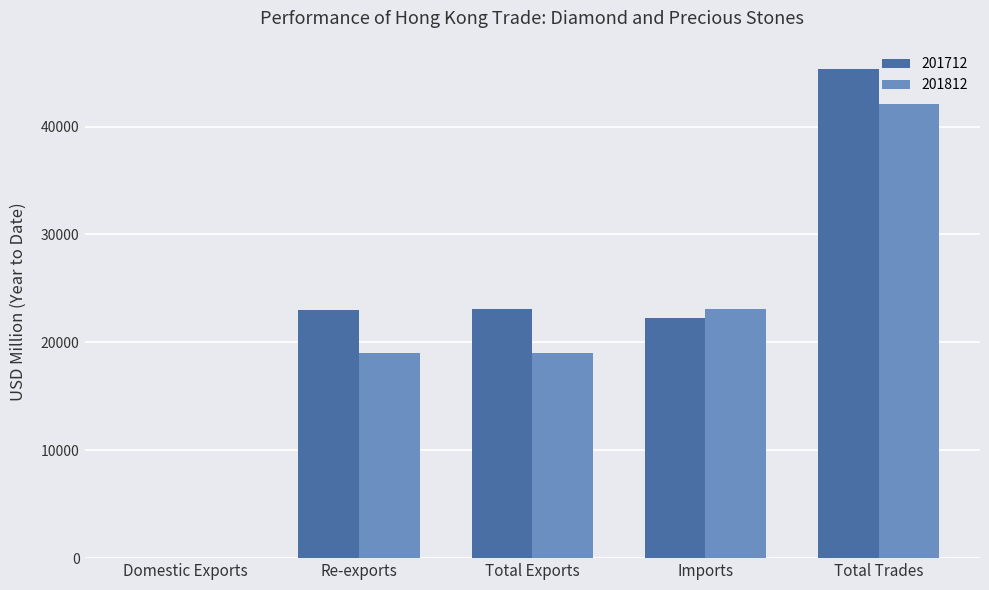

What are all the series names shown in the legend?

201712, 201812